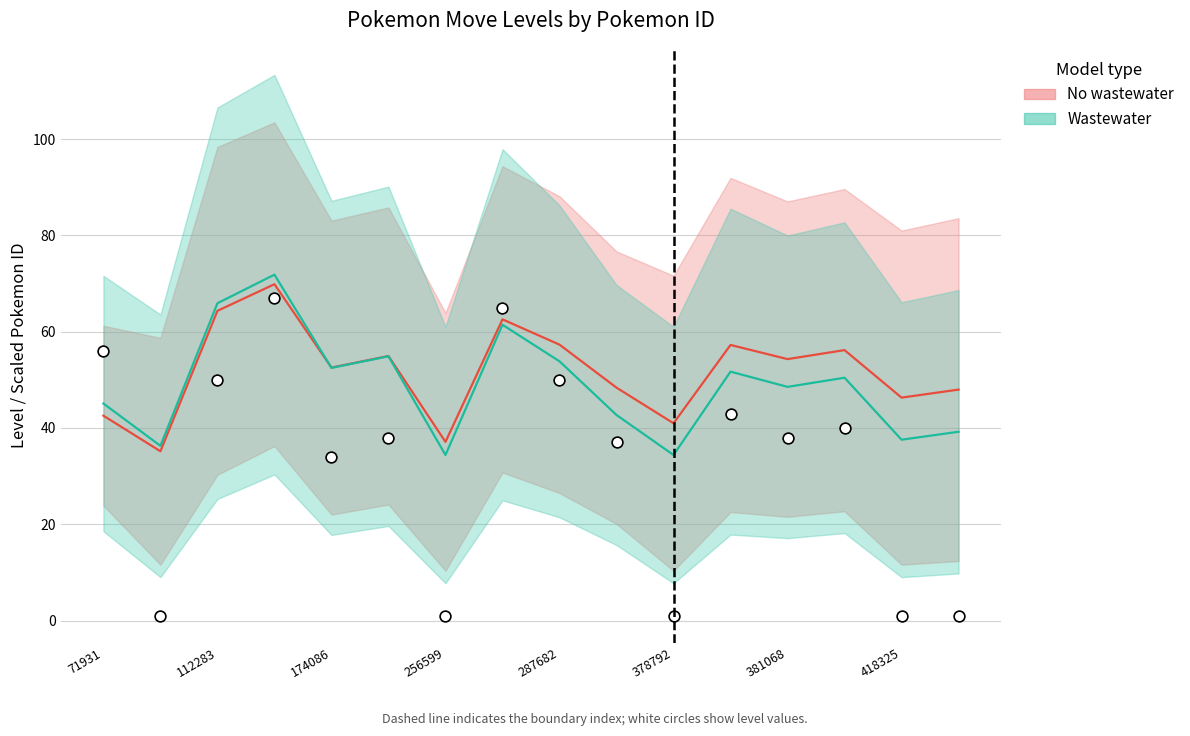

Which series has the largest total across all categories?

No wastewater (line)